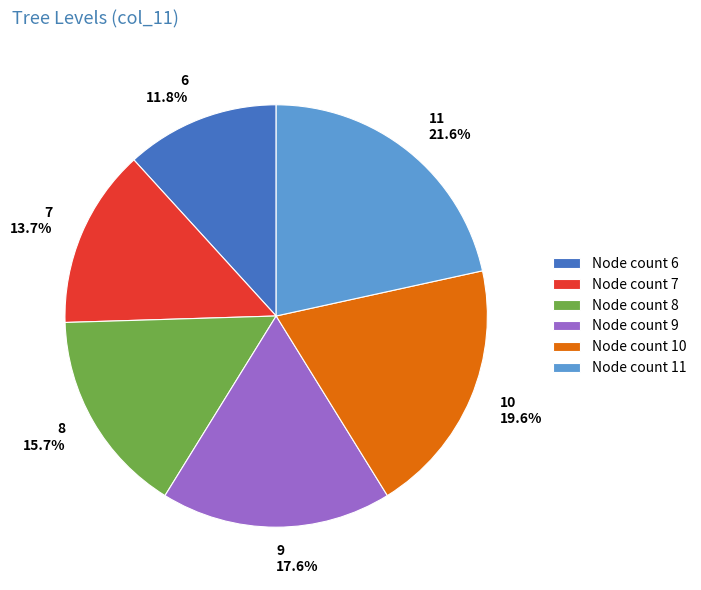

What is the total percentage of 10 and 11?

41.2%